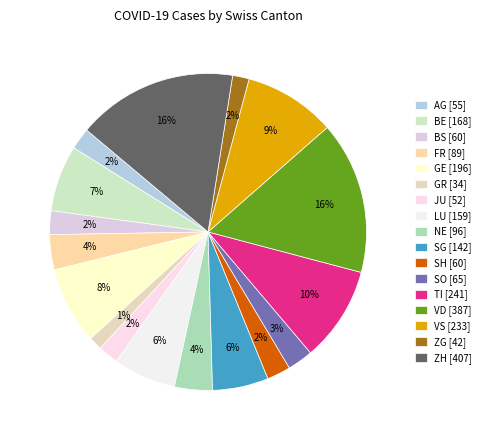

True or false: SH accounts for 12% of the total.

False